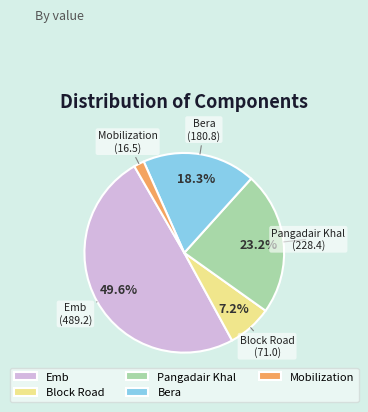

Does Bera represent more than half of the total?

No